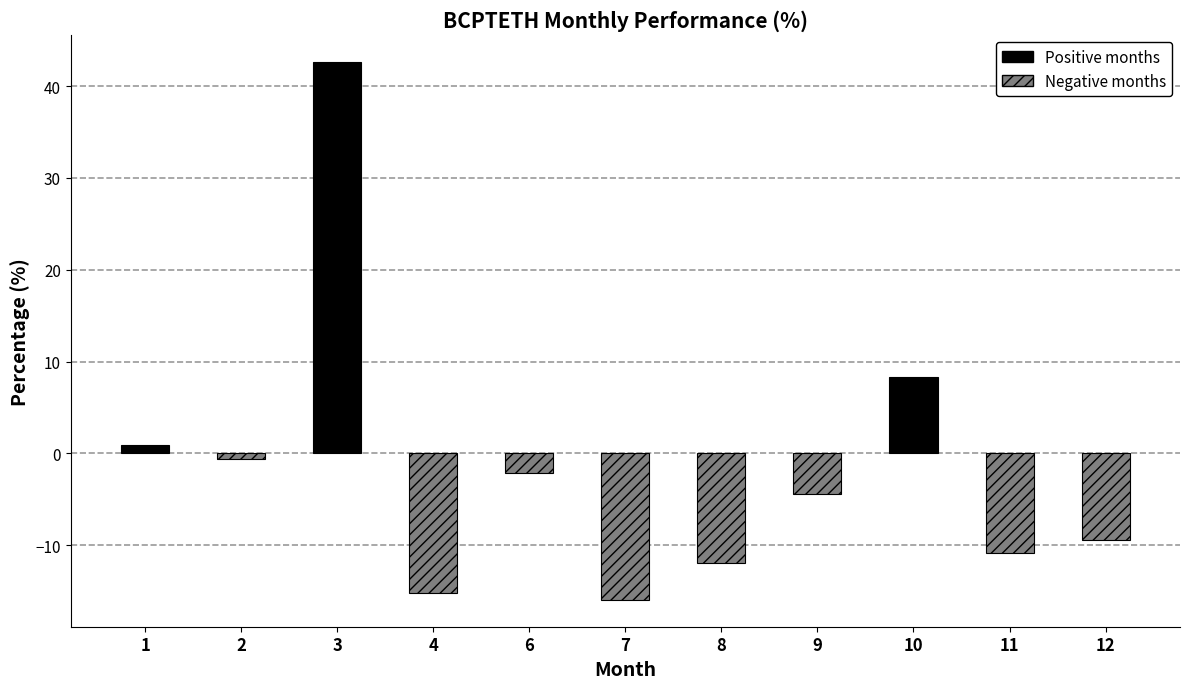

Is it true that the value at 9 is -4.4?

True